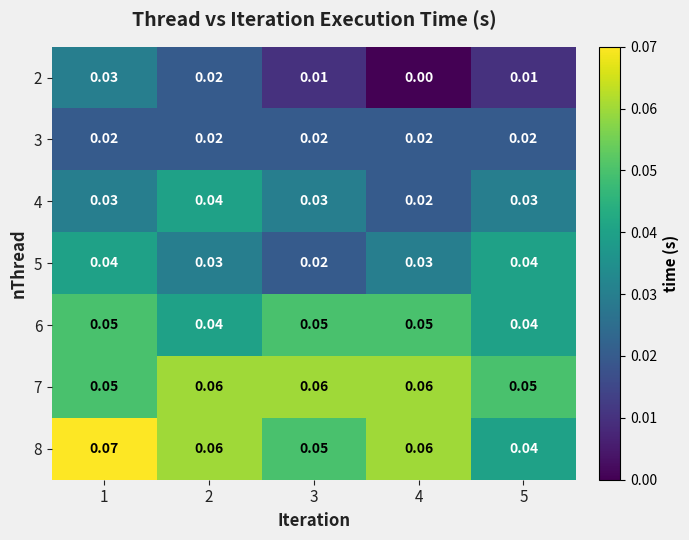

At how many categories does at least one series exceed 0?

5